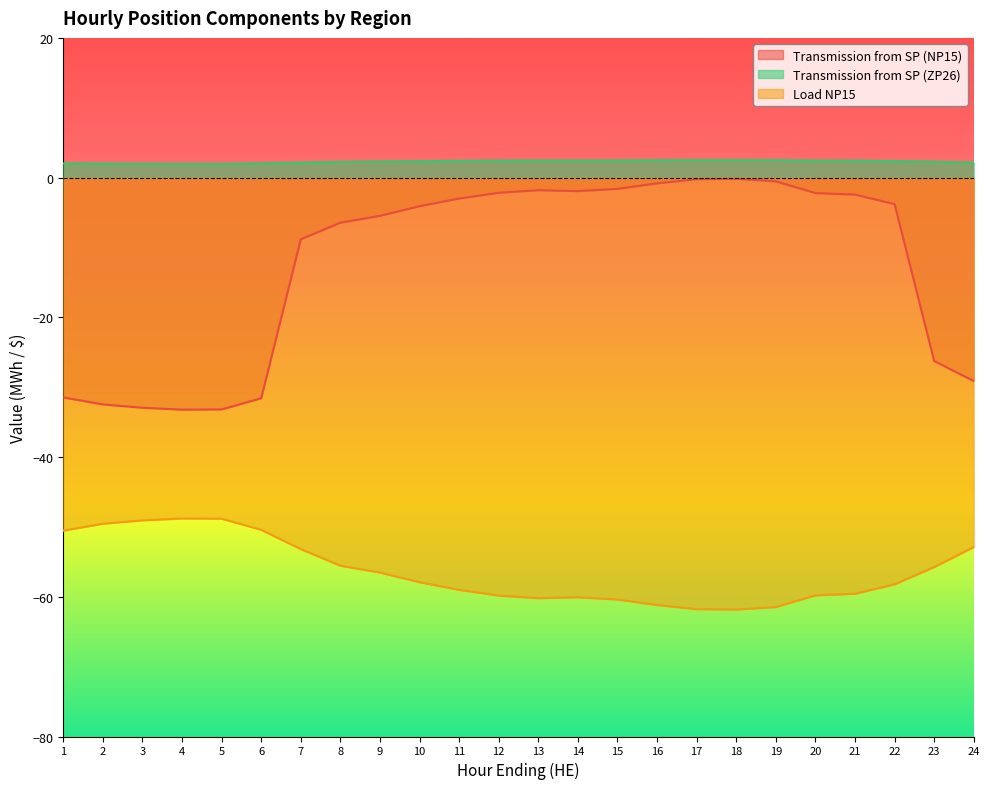

List the labels in order of Load NP15 value, smallest first.

18, 17, 19, 16, 15, 13, 14, 12, 20, 21, 11, 22, 10, 9, 23, 8, 7, 24, 1, 6, 2, 3, 5, 4